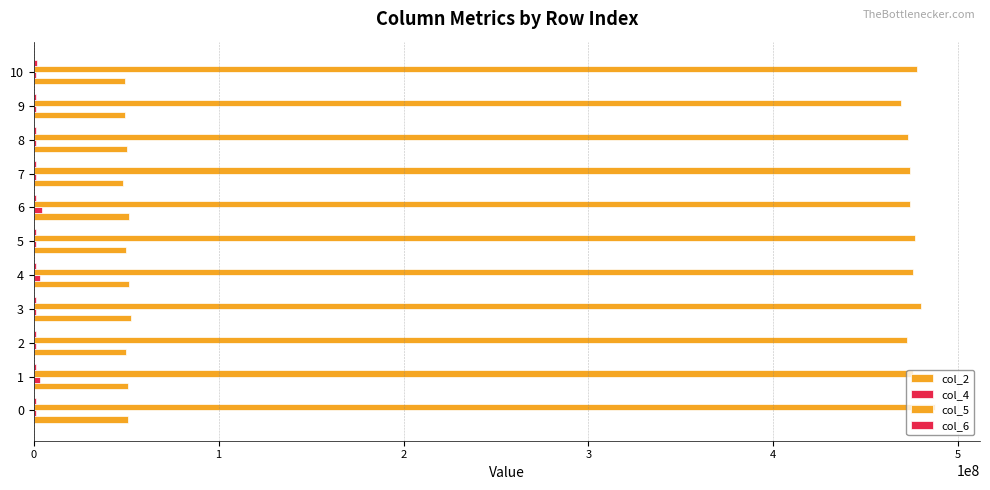

Count the number of data series in this chart.

4